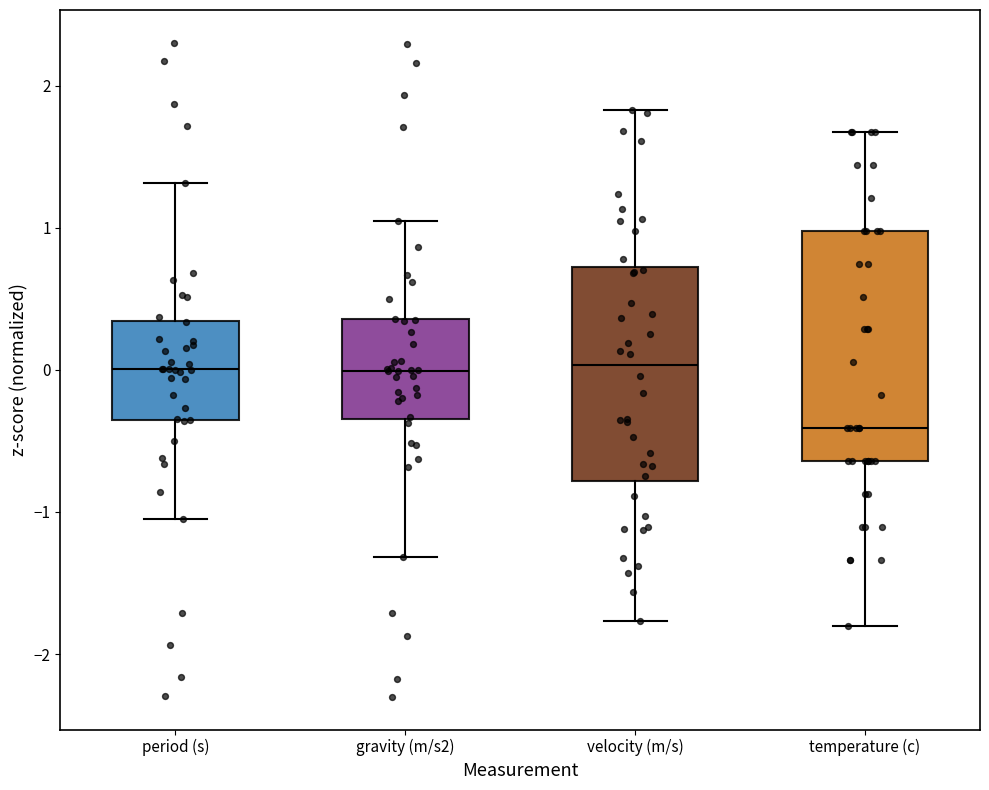

Where is the upper edge of the box for velocity (m/s) on the y-axis? The values are not printed on the chart, so give them approximately, as read against the axis.

0.7